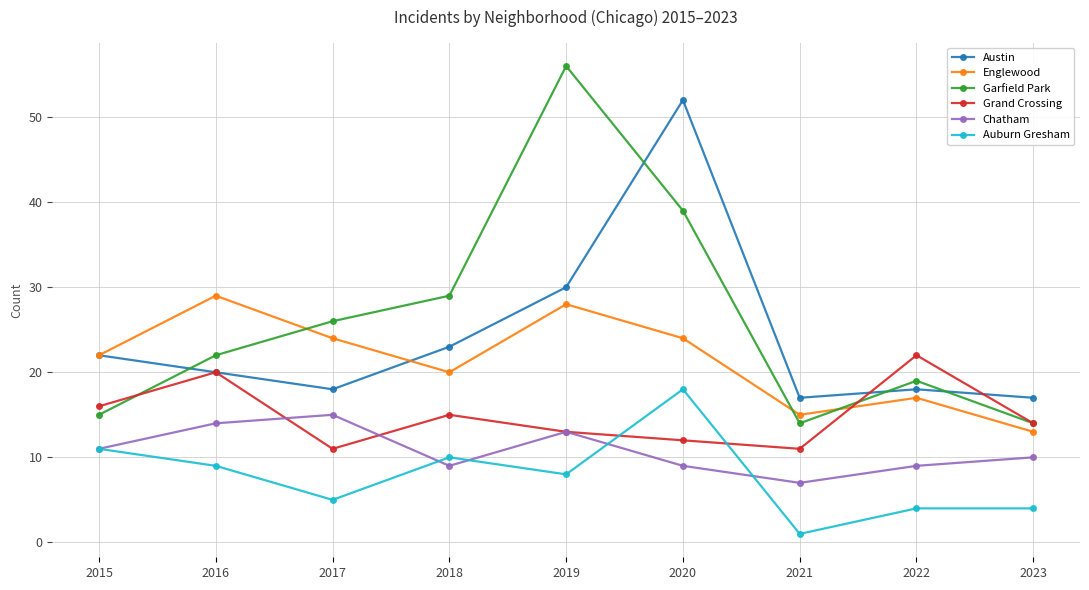

At 2022, list the series in order from smallest to largest.

Auburn Gresham, Chatham, Englewood, Austin, Garfield Park, Grand Crossing